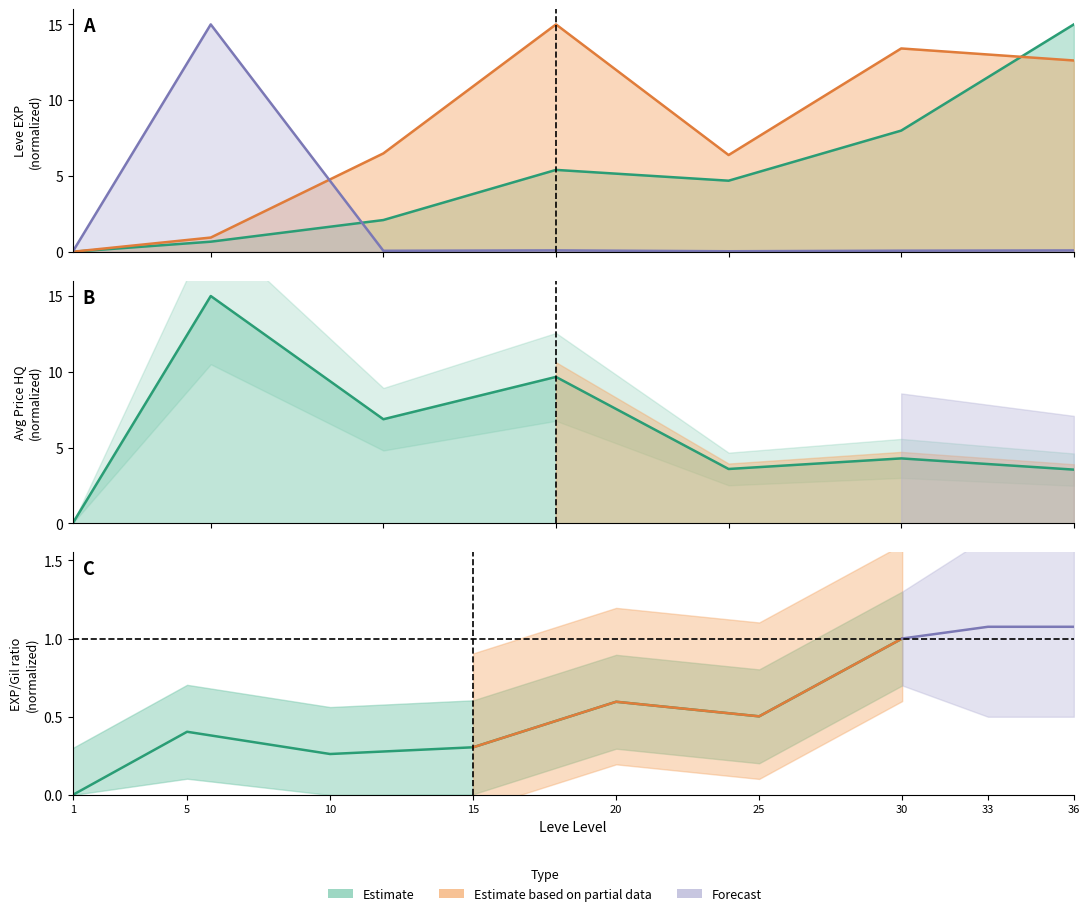

Which category has the highest value in the currentAveragePrice series?

5